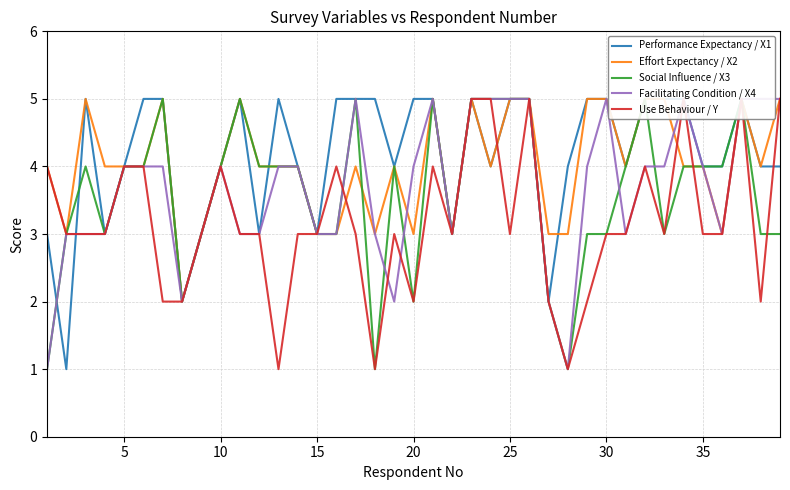

True or false: Use Behaviour / Y and Social Influence / X3 cross at least once.

True